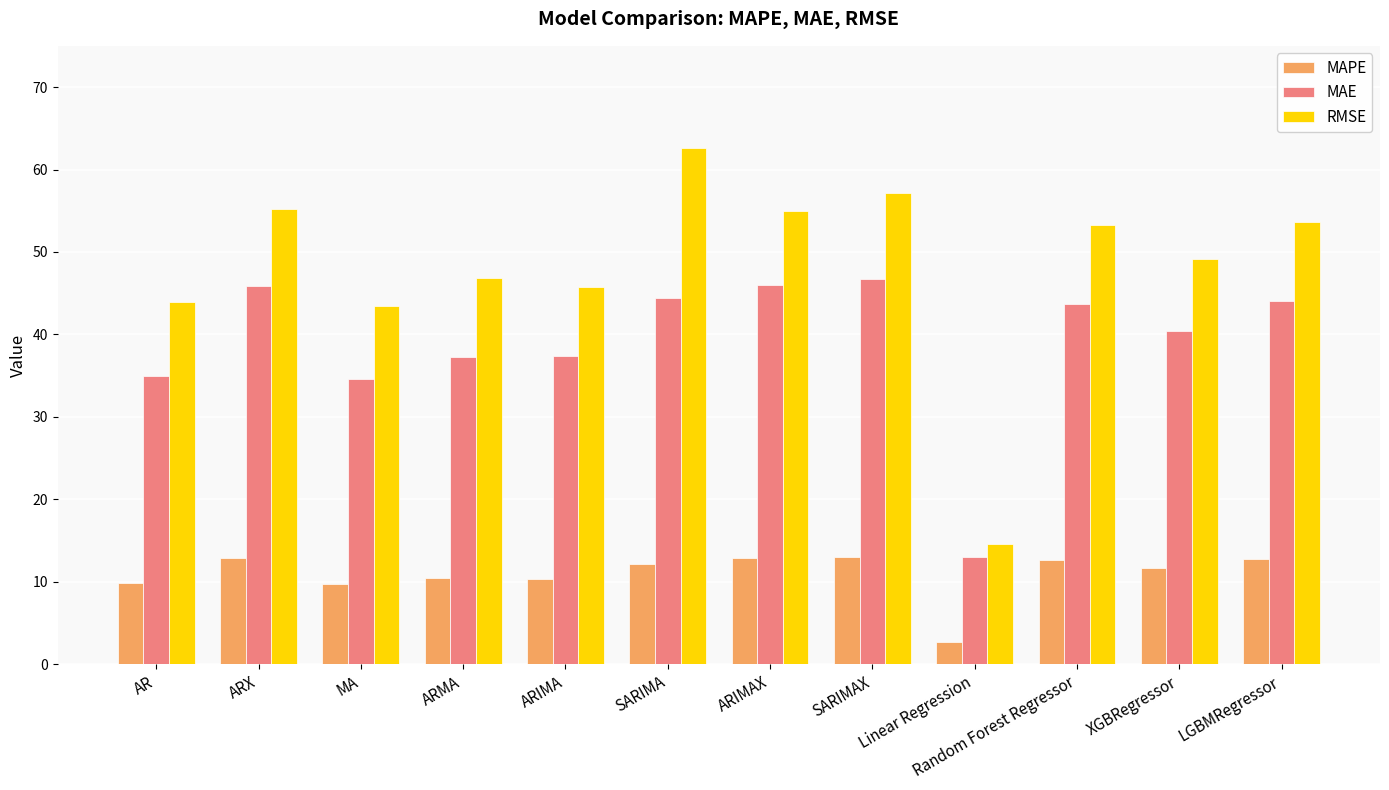

At how many categories does at least one series exceed 28?

11